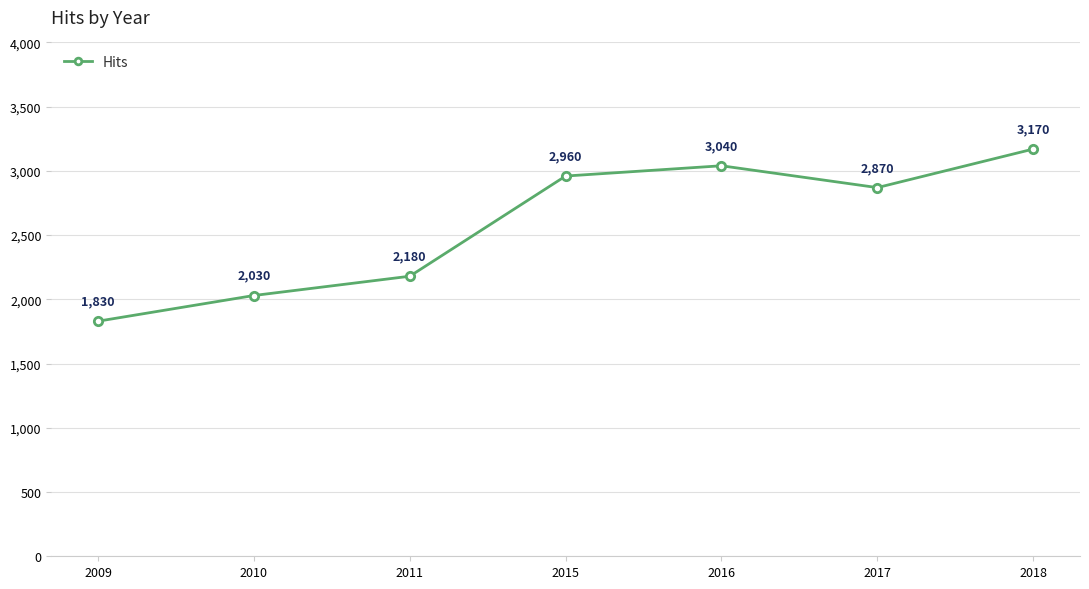

At which category does the data reach its first local valley?

2017